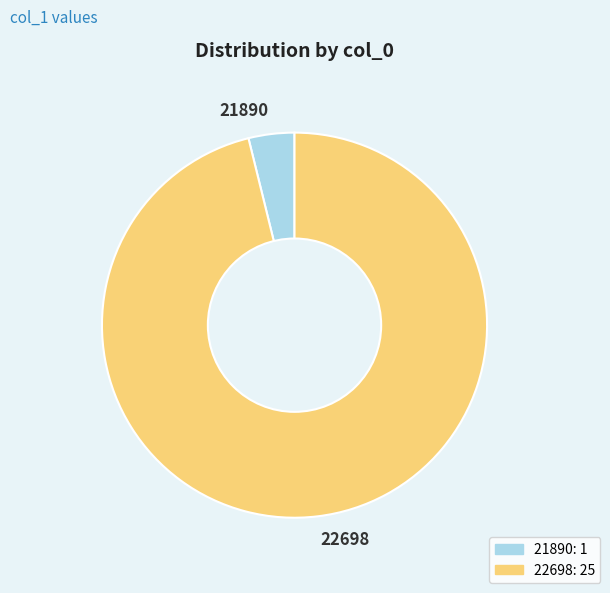

How many segments does this pie chart have?

2